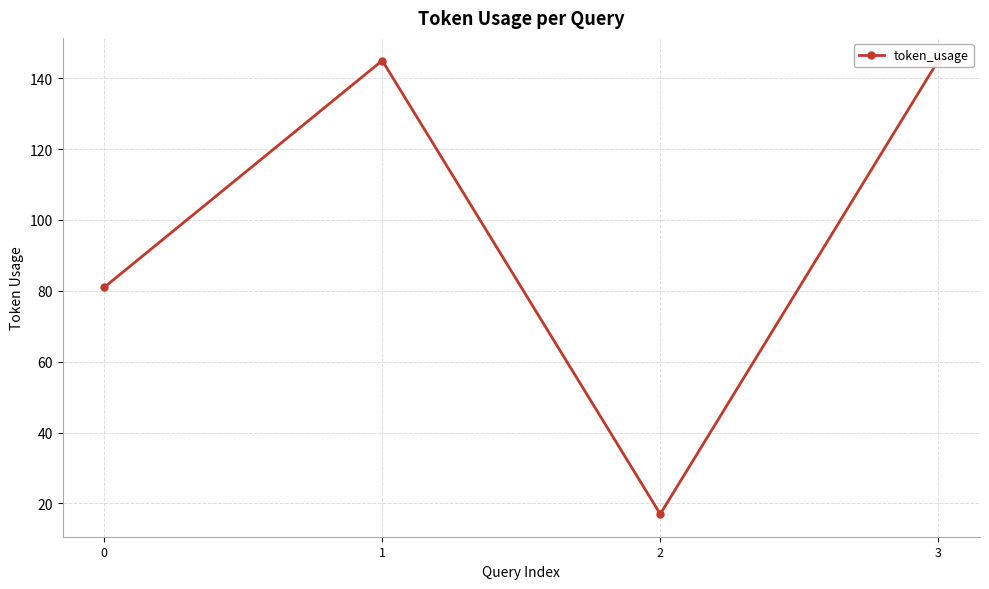

What is the sum of all values?

388